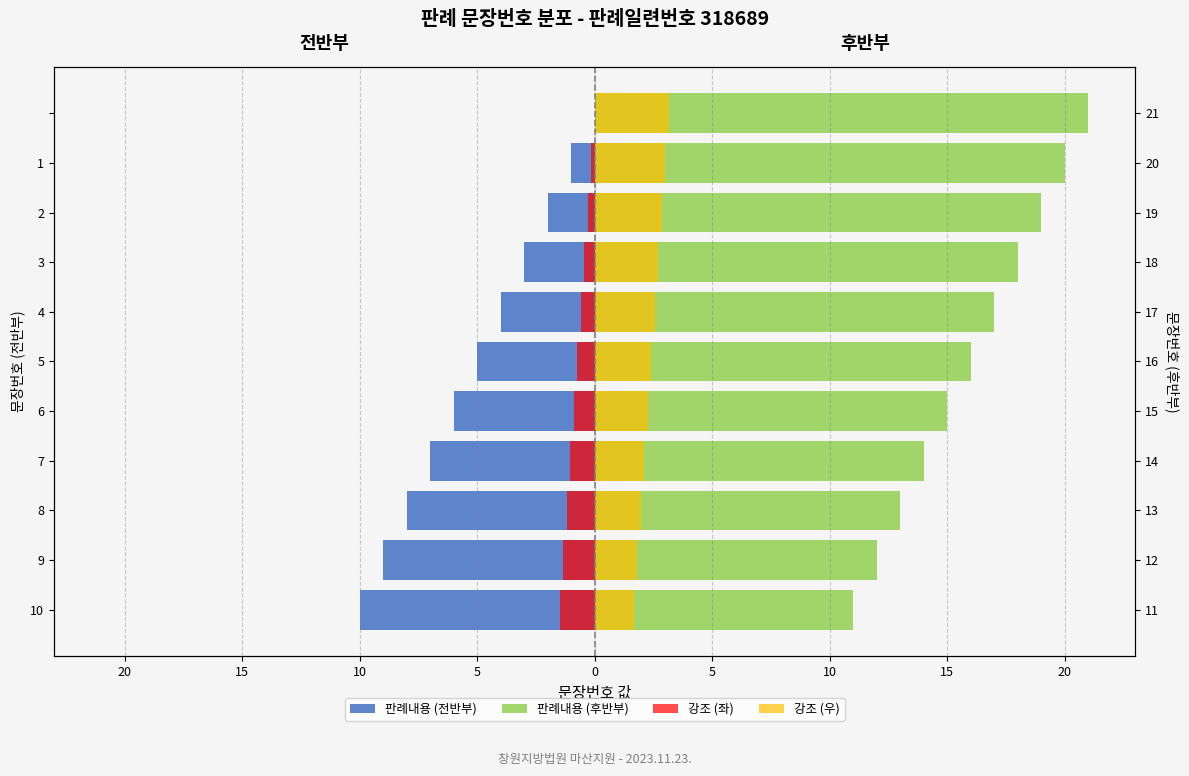

What is the label of the 4th bar from the right?

3